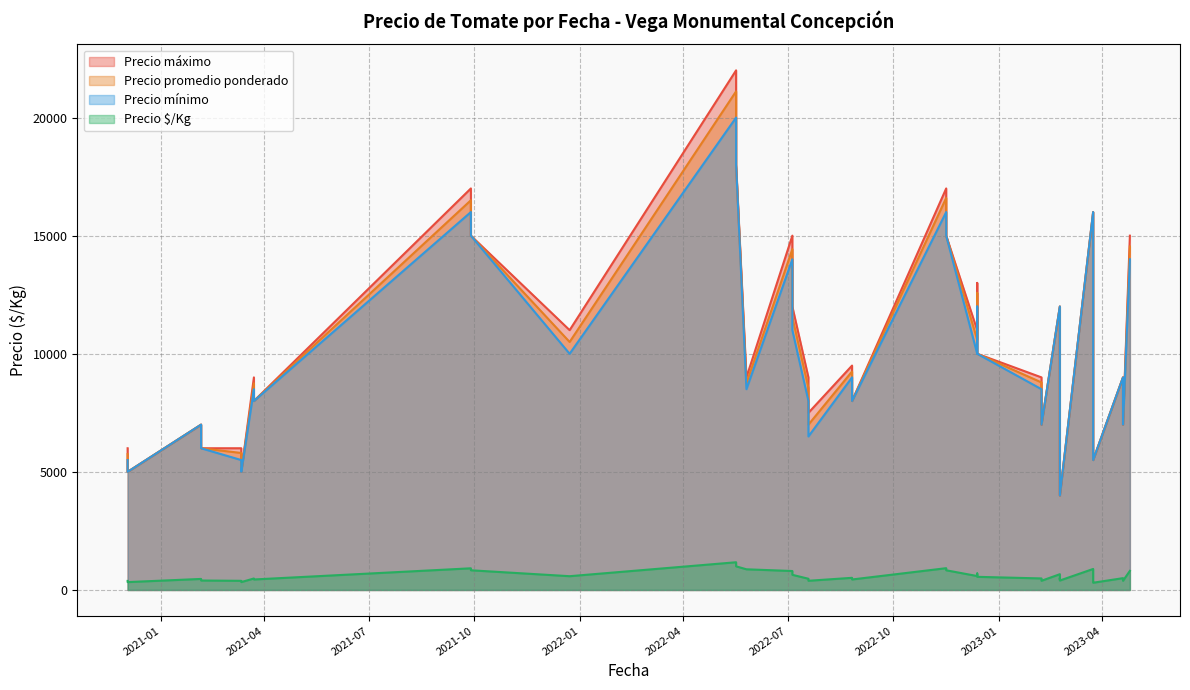

At which category is the sum across all series the highest?

2022-05-17